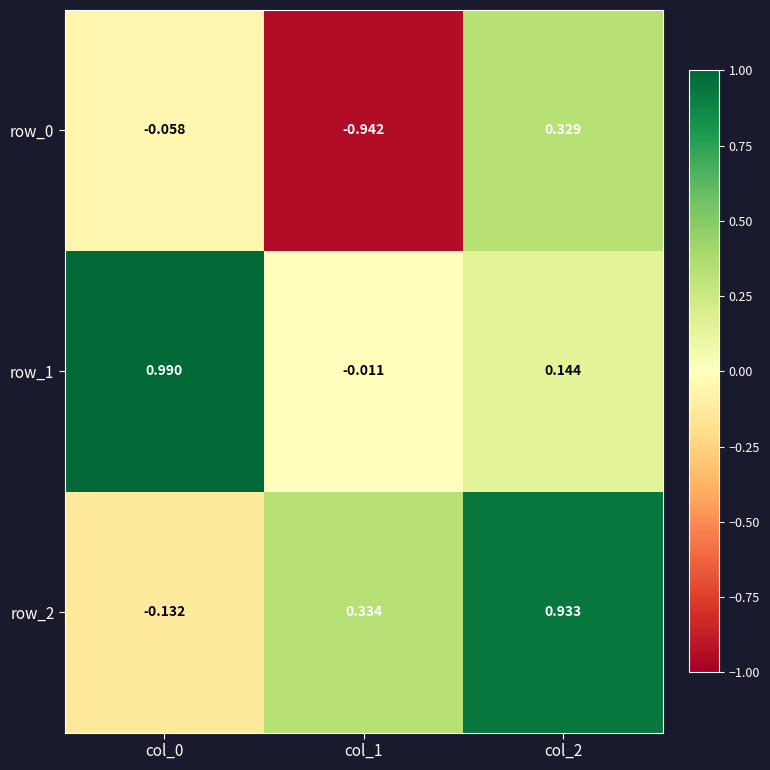

Where does the row_0 series first go above 0?

col_2